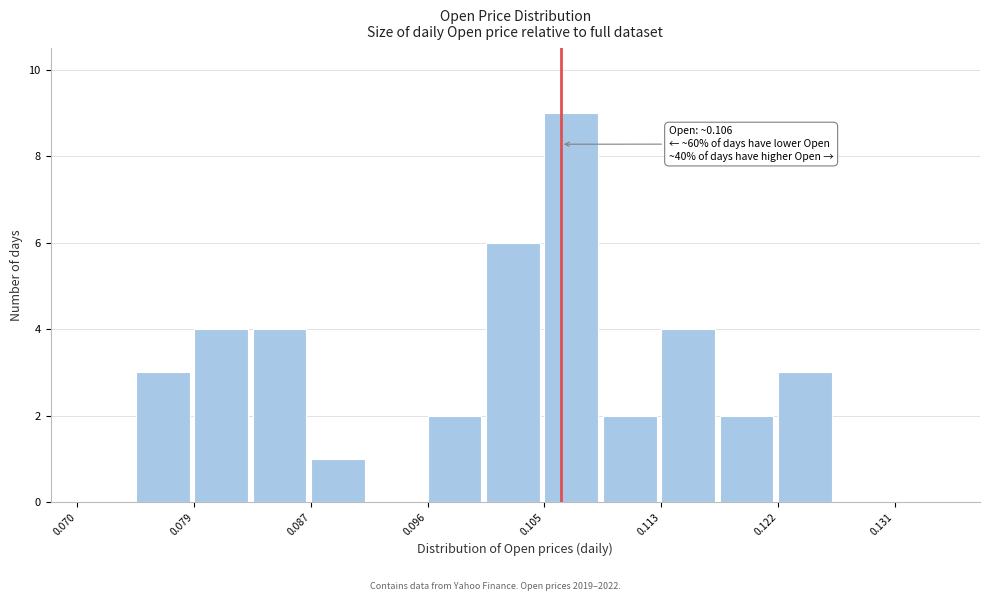

Which range on the x-axis has the tallest bar?

0.105 to 0.109